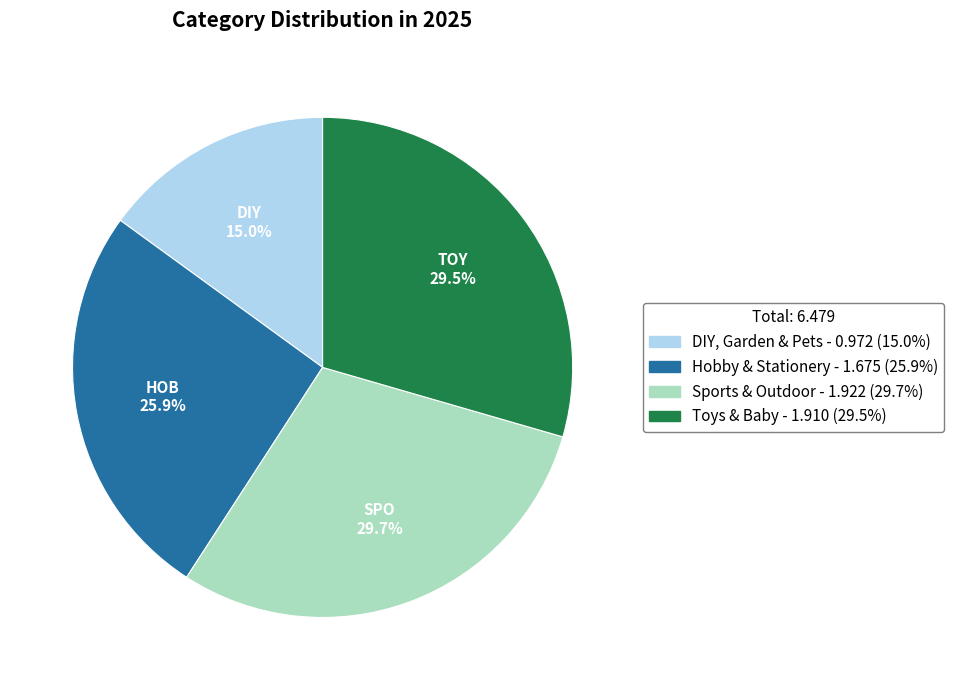

To the nearest percent, what is the average slice percentage?

25%